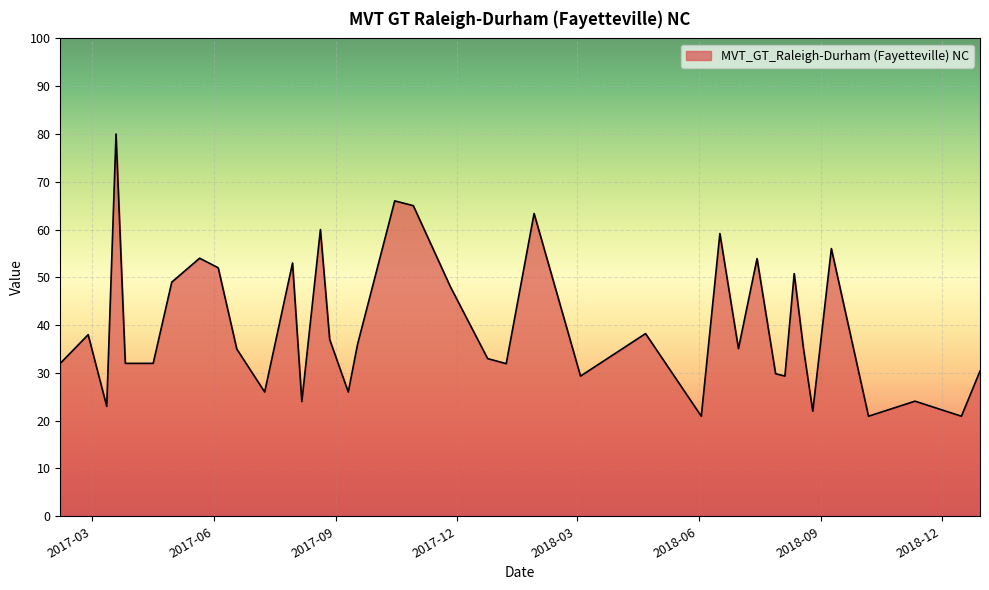

What is the difference between the maximum and minimum values?

59.1